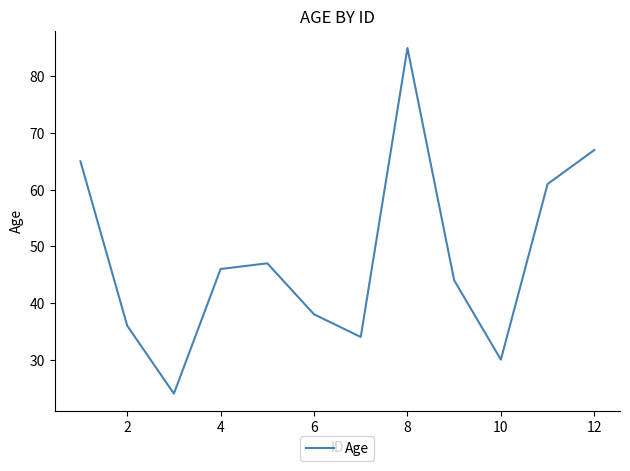

What is the greatest value displayed?

85